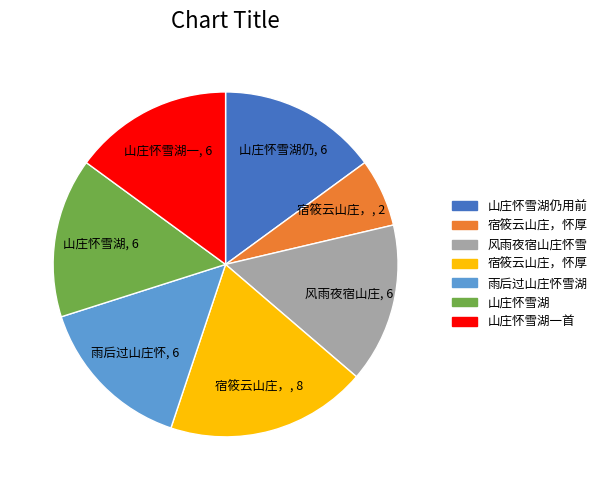

Does any single category account for the majority?

No